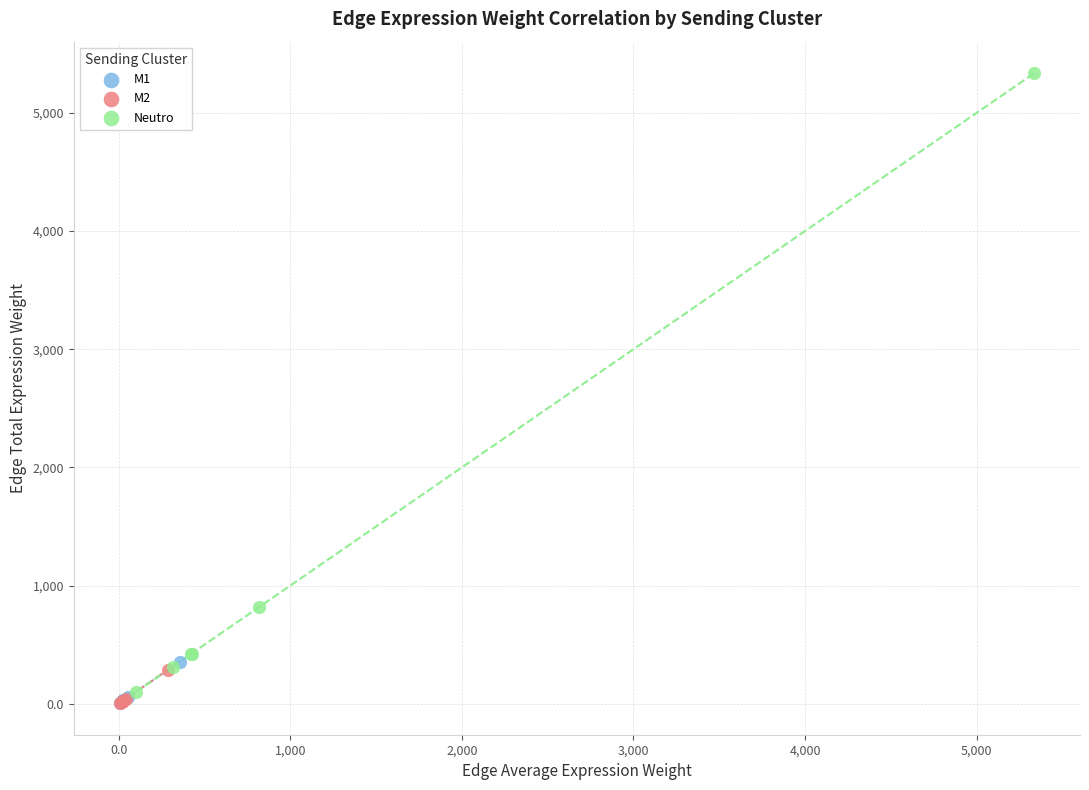

Which series has the largest Y range (max minus min)?

Neutro